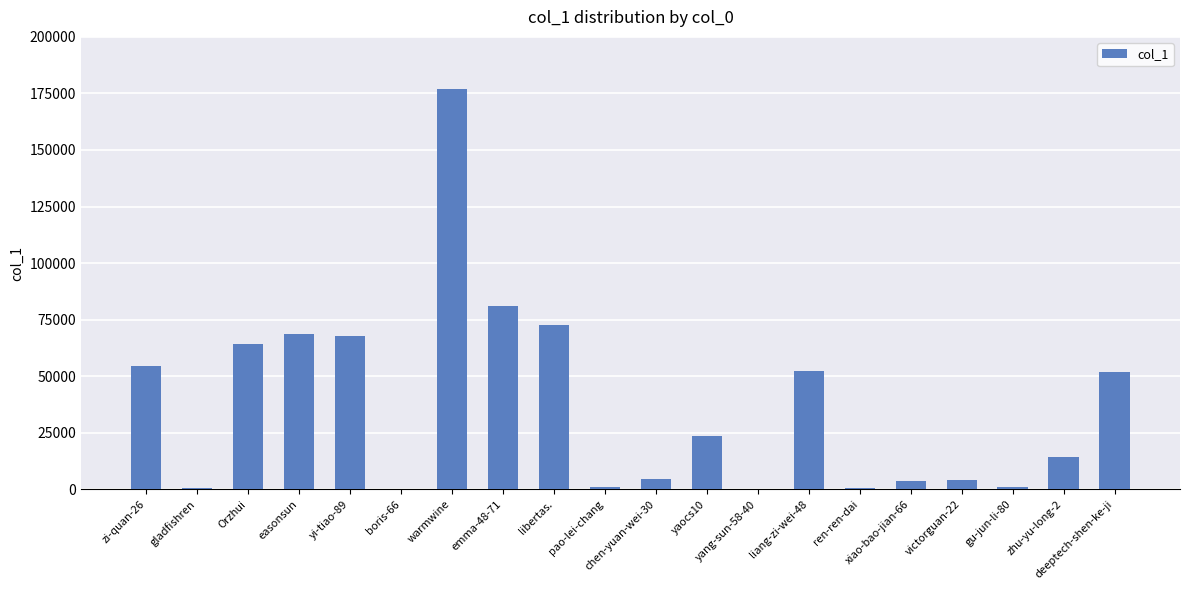

What is the maximum value shown in the chart?

177117